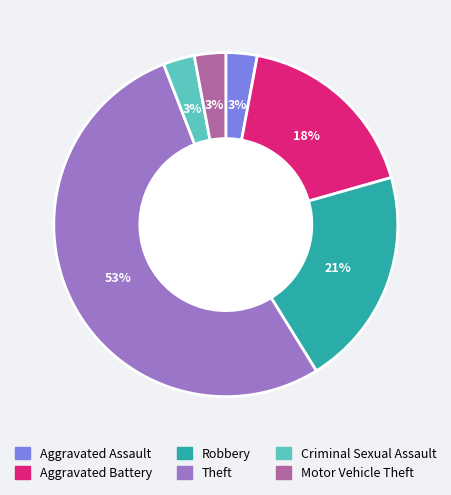

How many slices are in this pie chart?

6